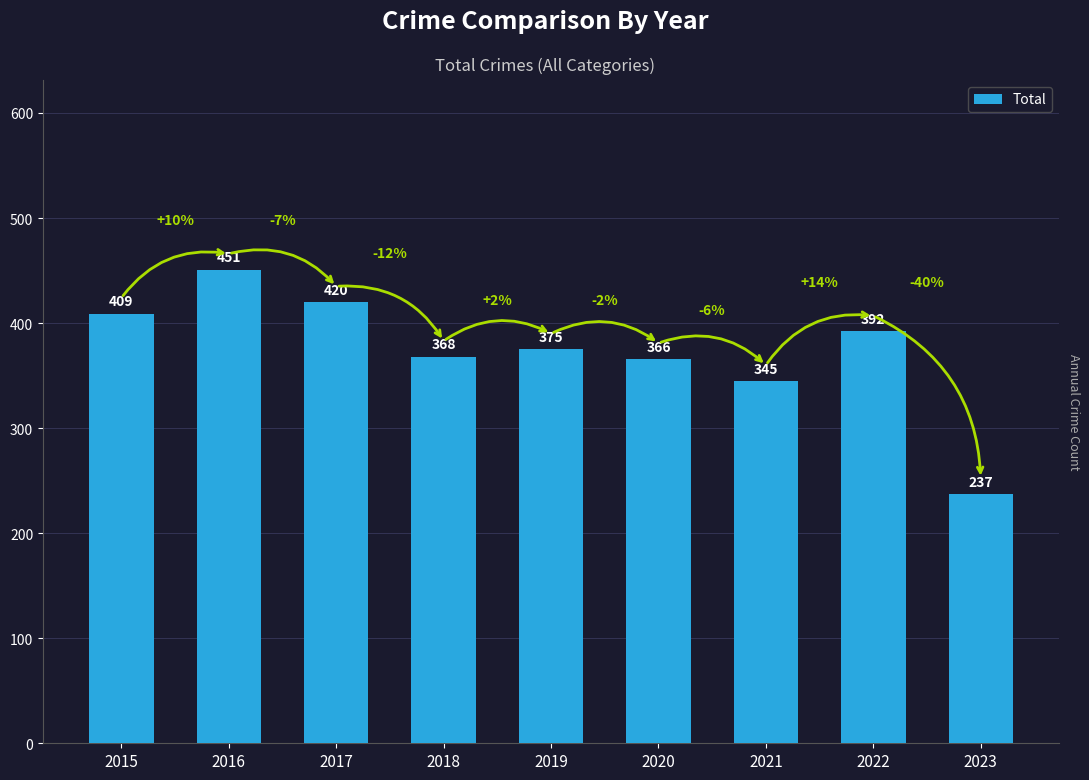

Which category has the lowest value across all series?

2023